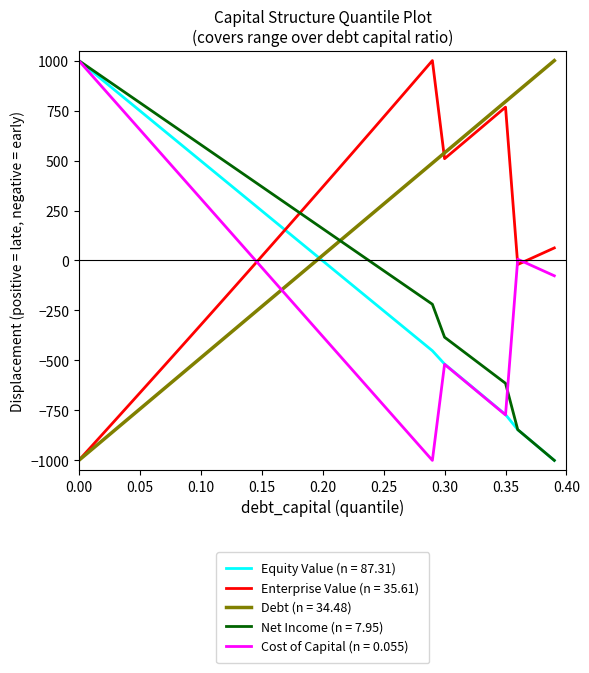

What is the lowest value of the Net Income (n = 7.95) series?

-1000.0